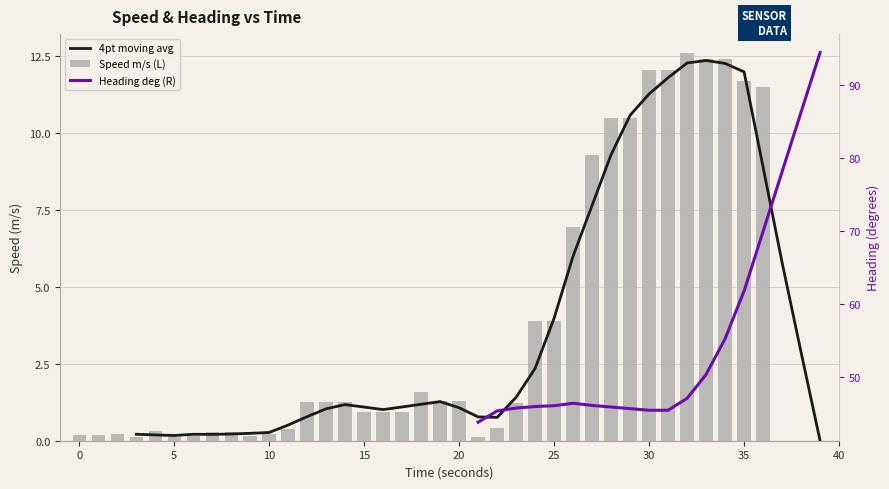

Between 14 and 2, which is larger?

14